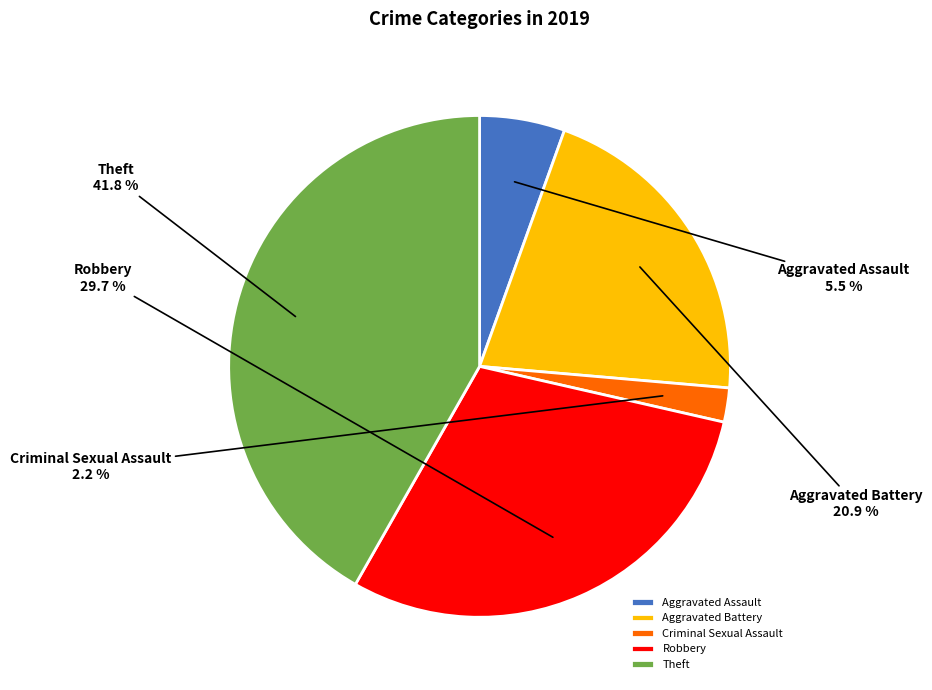

What percentage is the Aggravated Battery slice, to the nearest percent?

21%